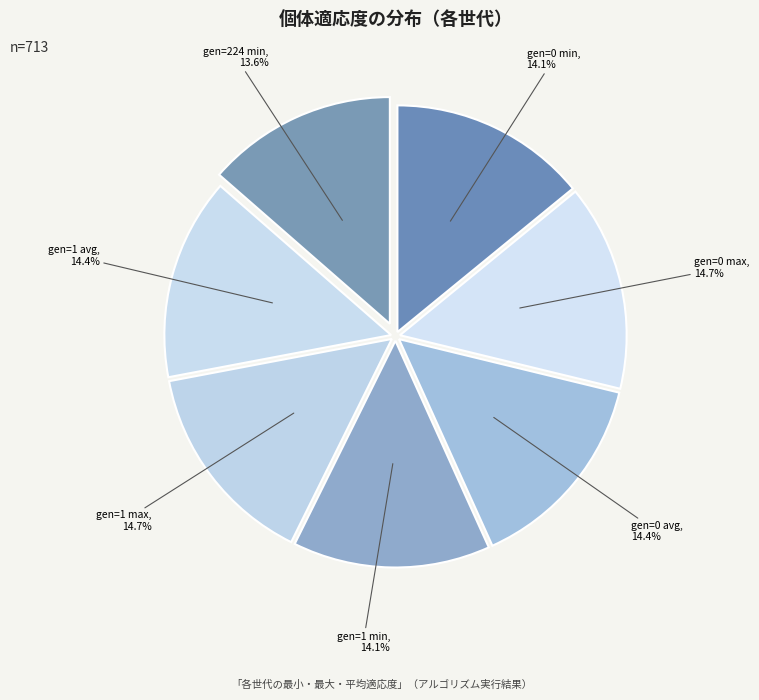

Approximately how many times larger is the value at gen=0 max compared to gen=1 avg?

1.0